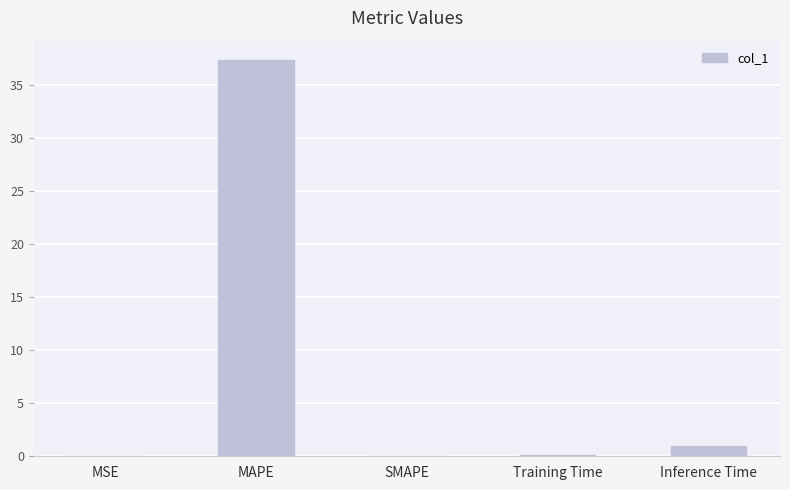

What is the sum of all values?

38.5